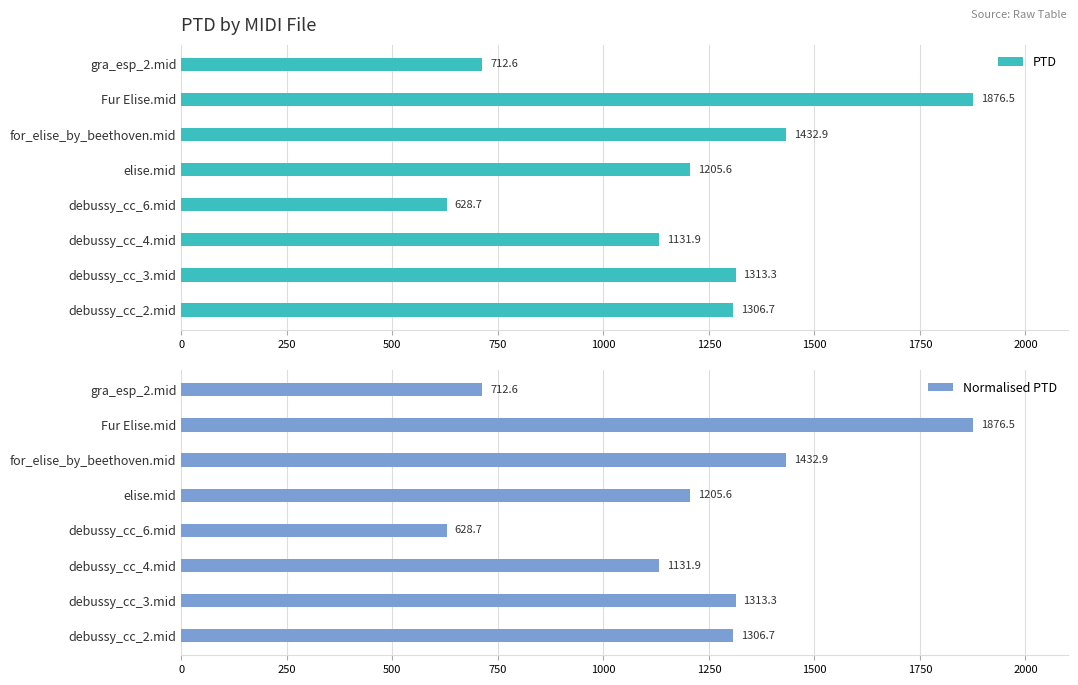

What value does the PTD series have at gra_esp_2.mid?

712.6